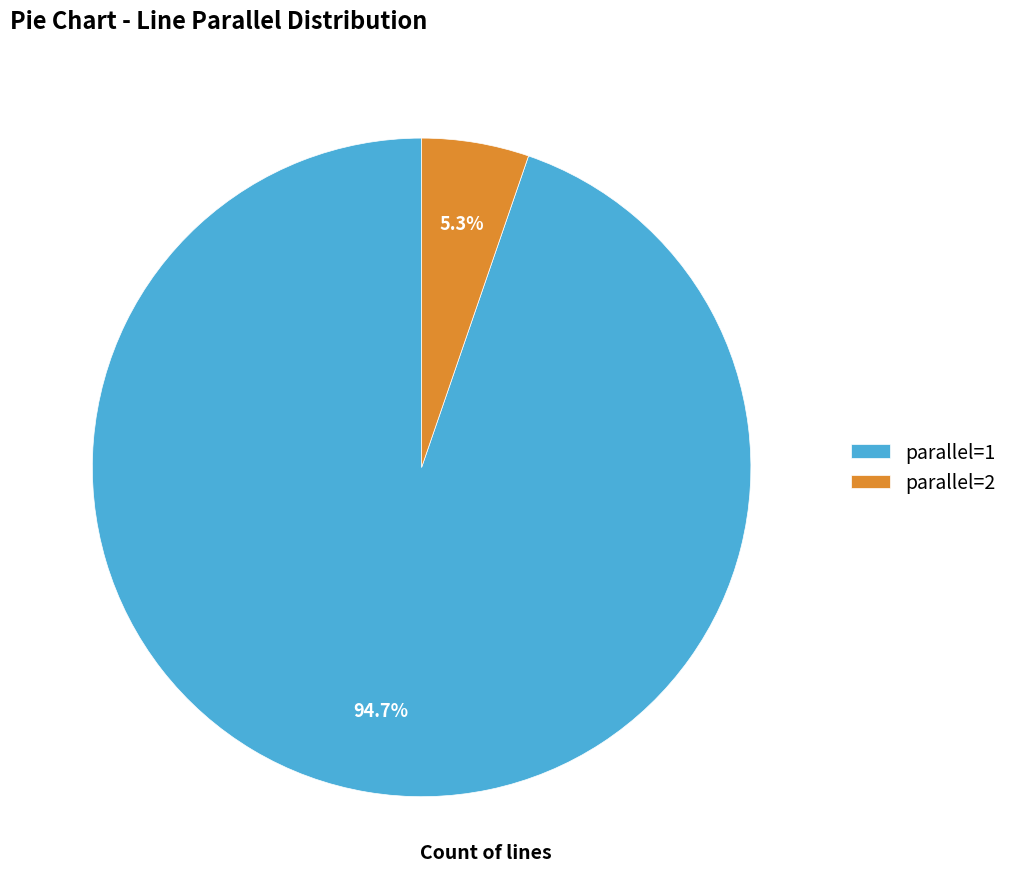

To the nearest percent, what portion does parallel=2 represent?

5%